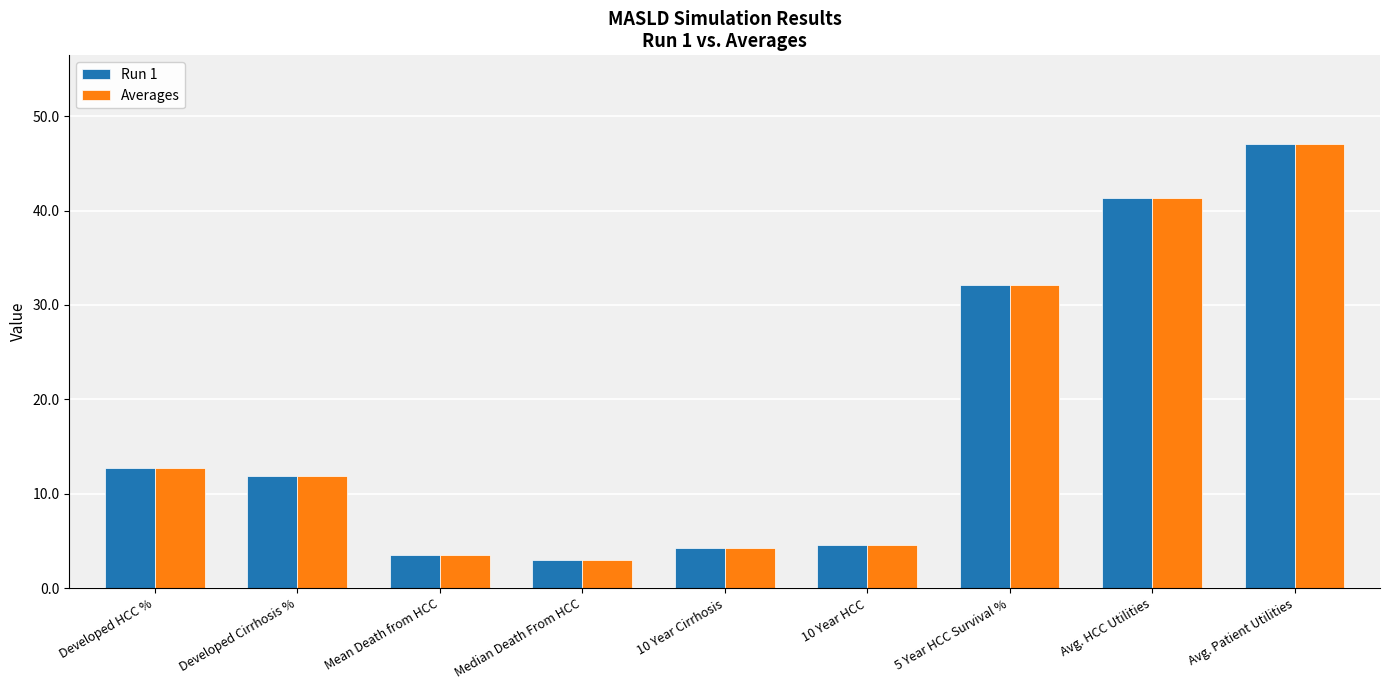

At which label does Run 1 first exceed 11?

Developed HCC %